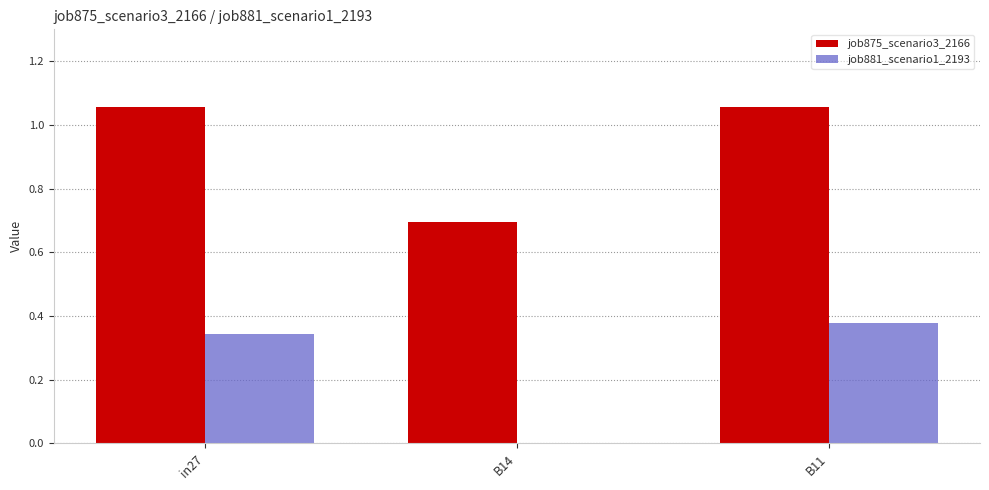

Which series has the largest total across all categories?

job875_scenario3_2166